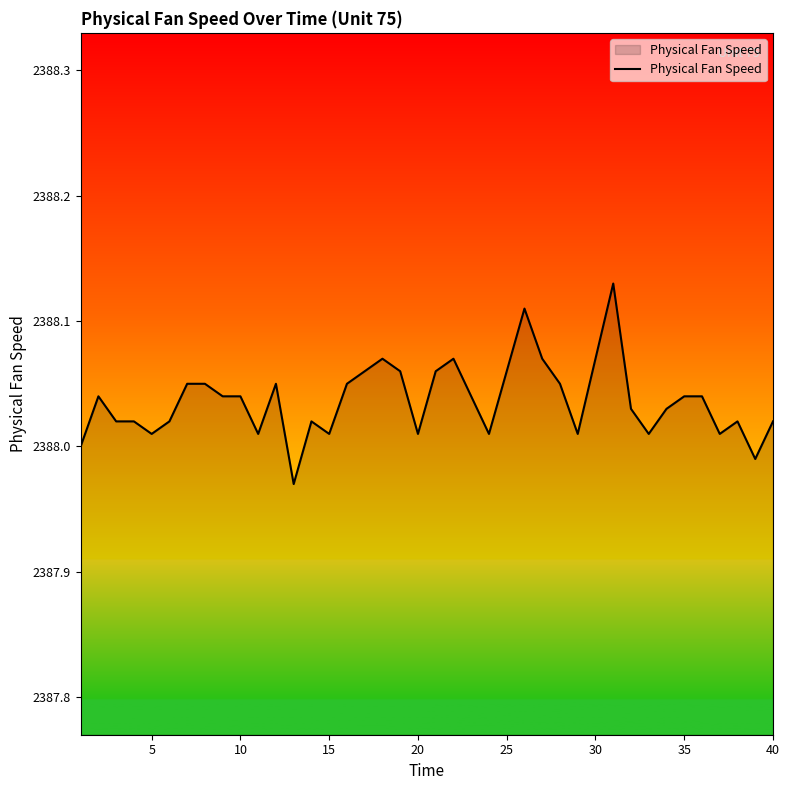

Does the chart display data point markers on the line(s)?

No